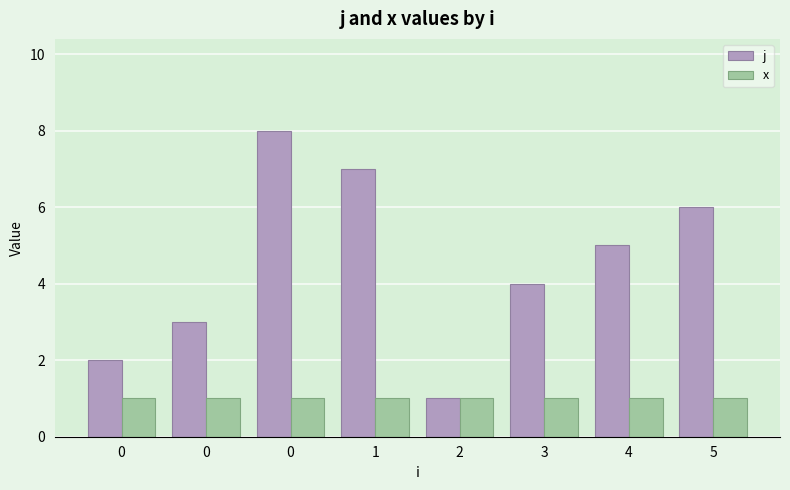

What are all the series names shown in the legend?

j, x